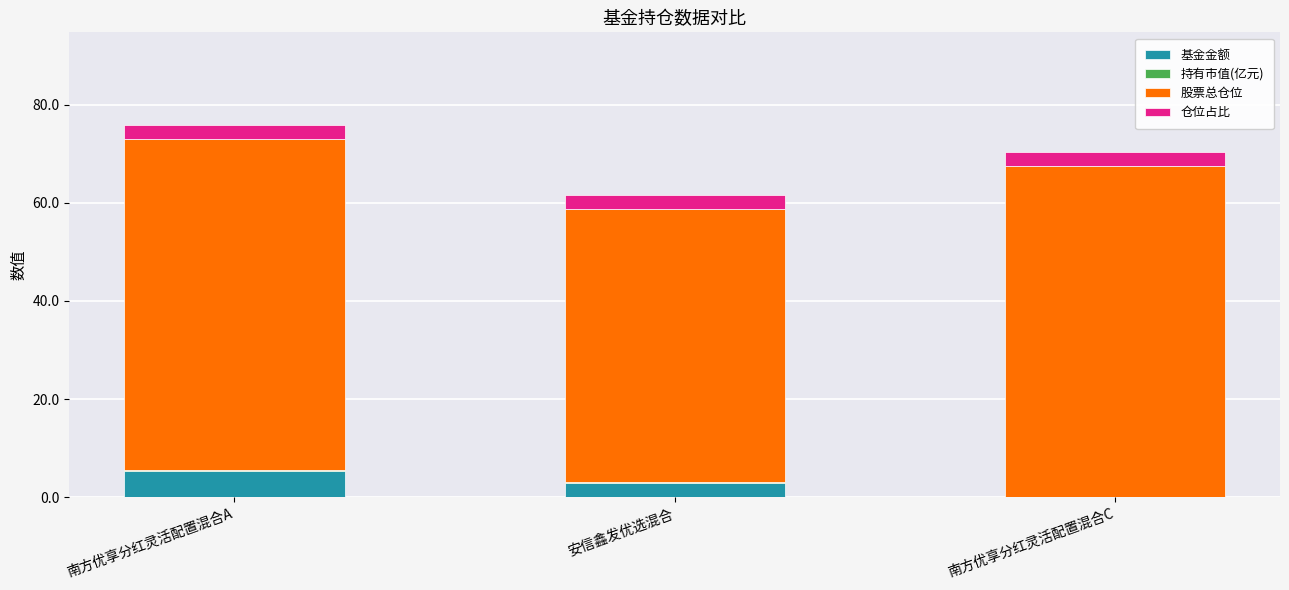

Which category has the highest value in the 基金金额 series?

南方优享分红灵活配置混合A